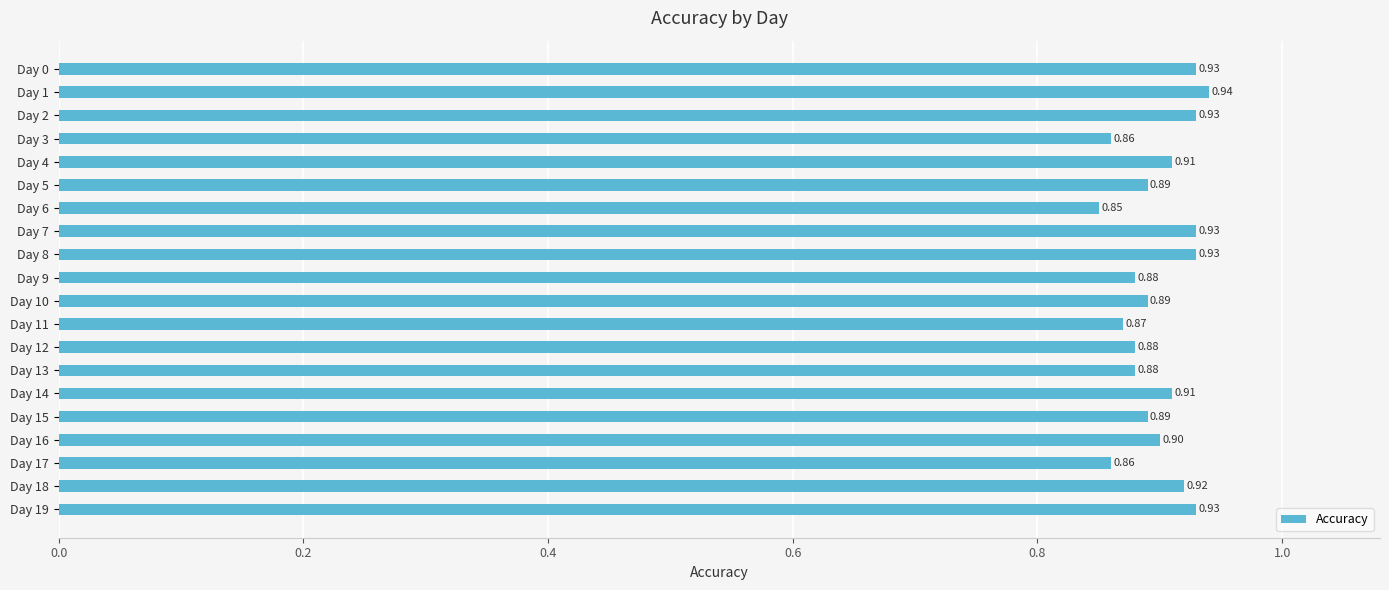

What is the average value?

0.9